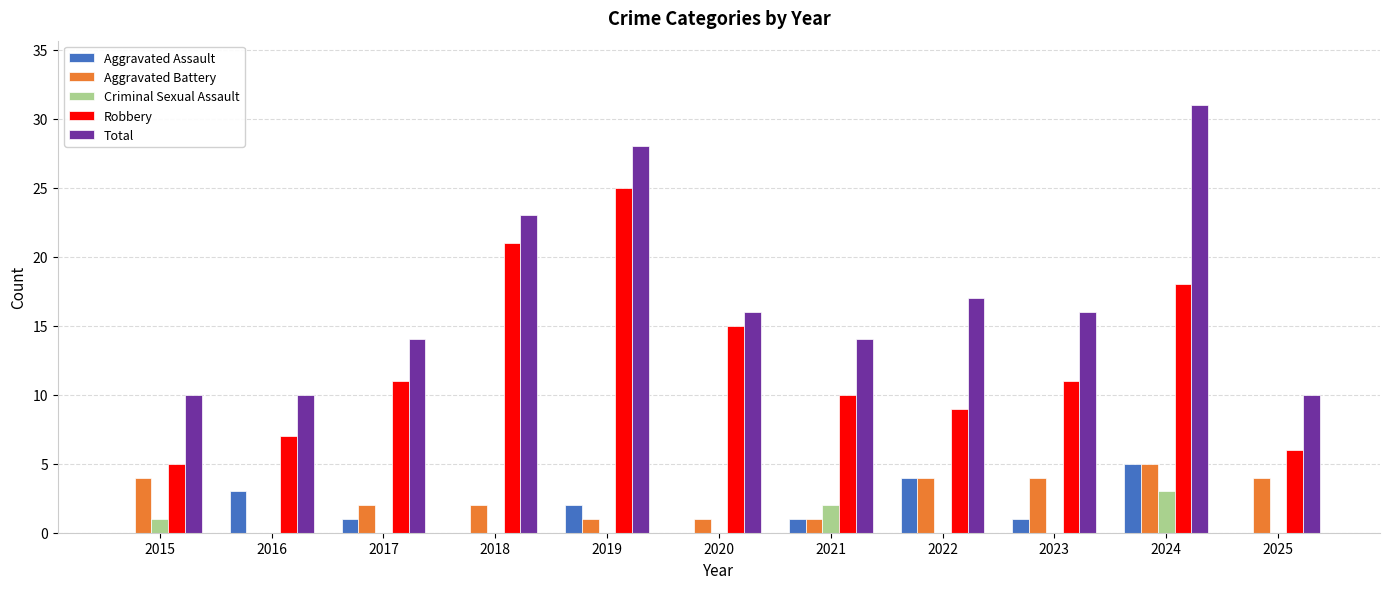

The Criminal Sexual Assault series shows -2 at 2017. True or false?

False